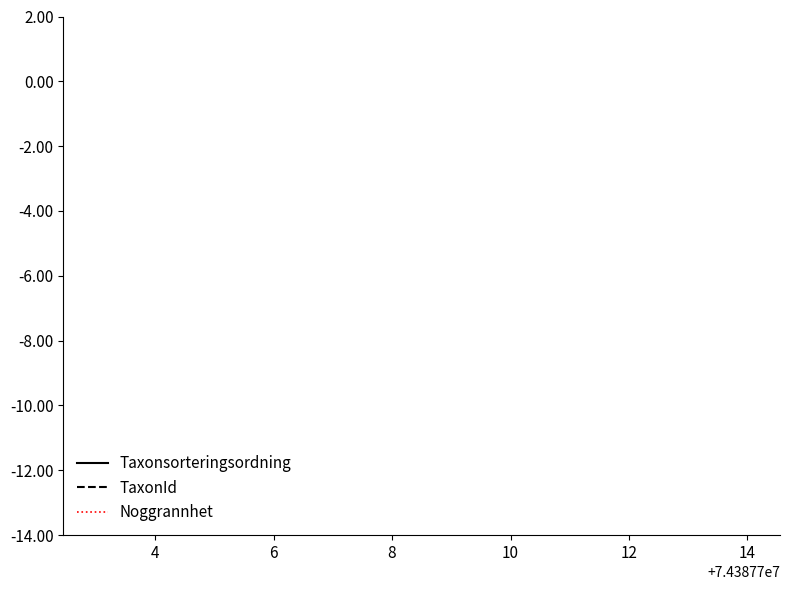

Does the chart display data point markers on the line(s)?

No